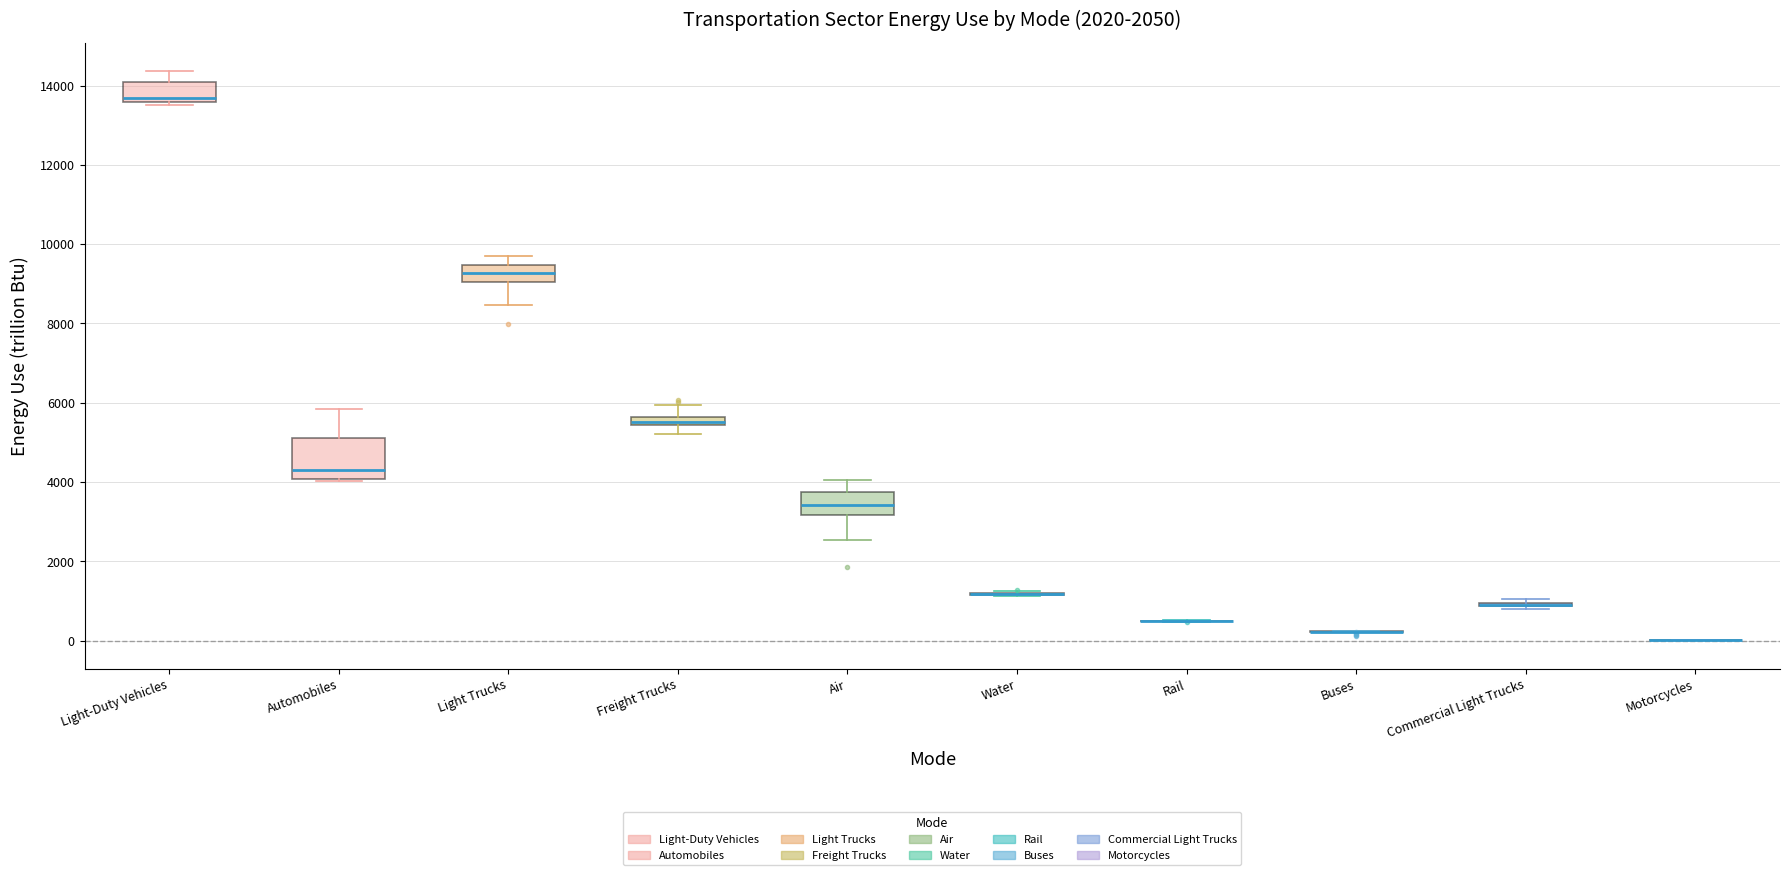

Which box is the tallest, from its lower edge to its upper edge?

Automobiles